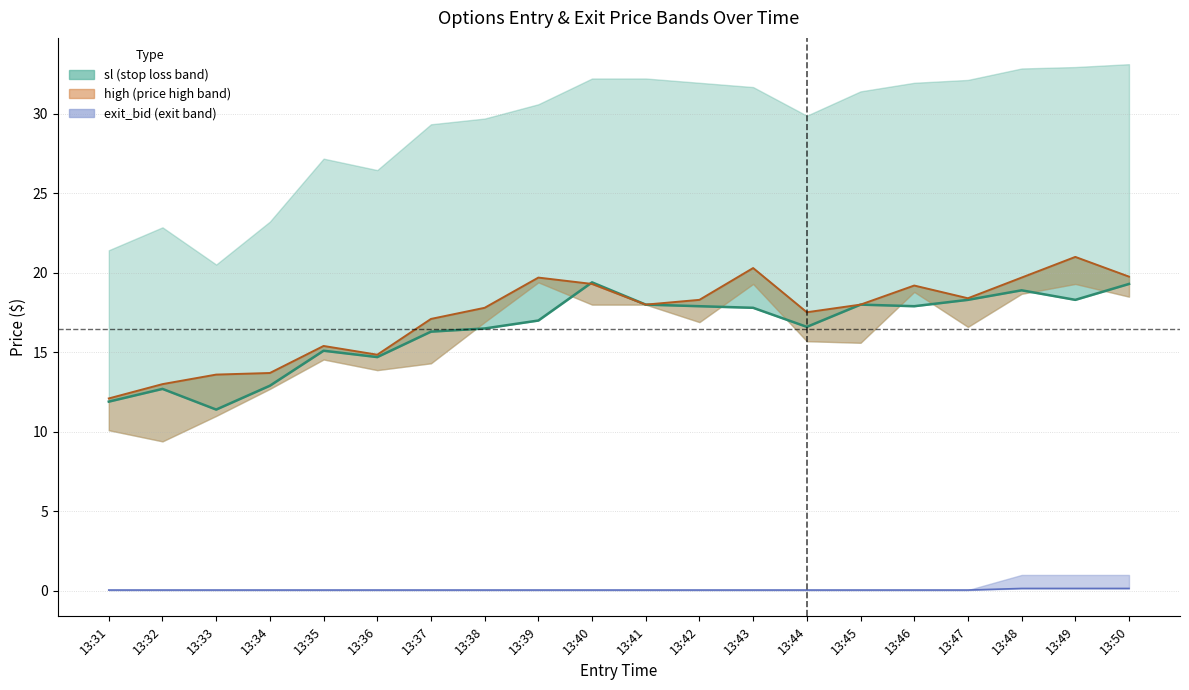

How many lines are shown in the chart?

3